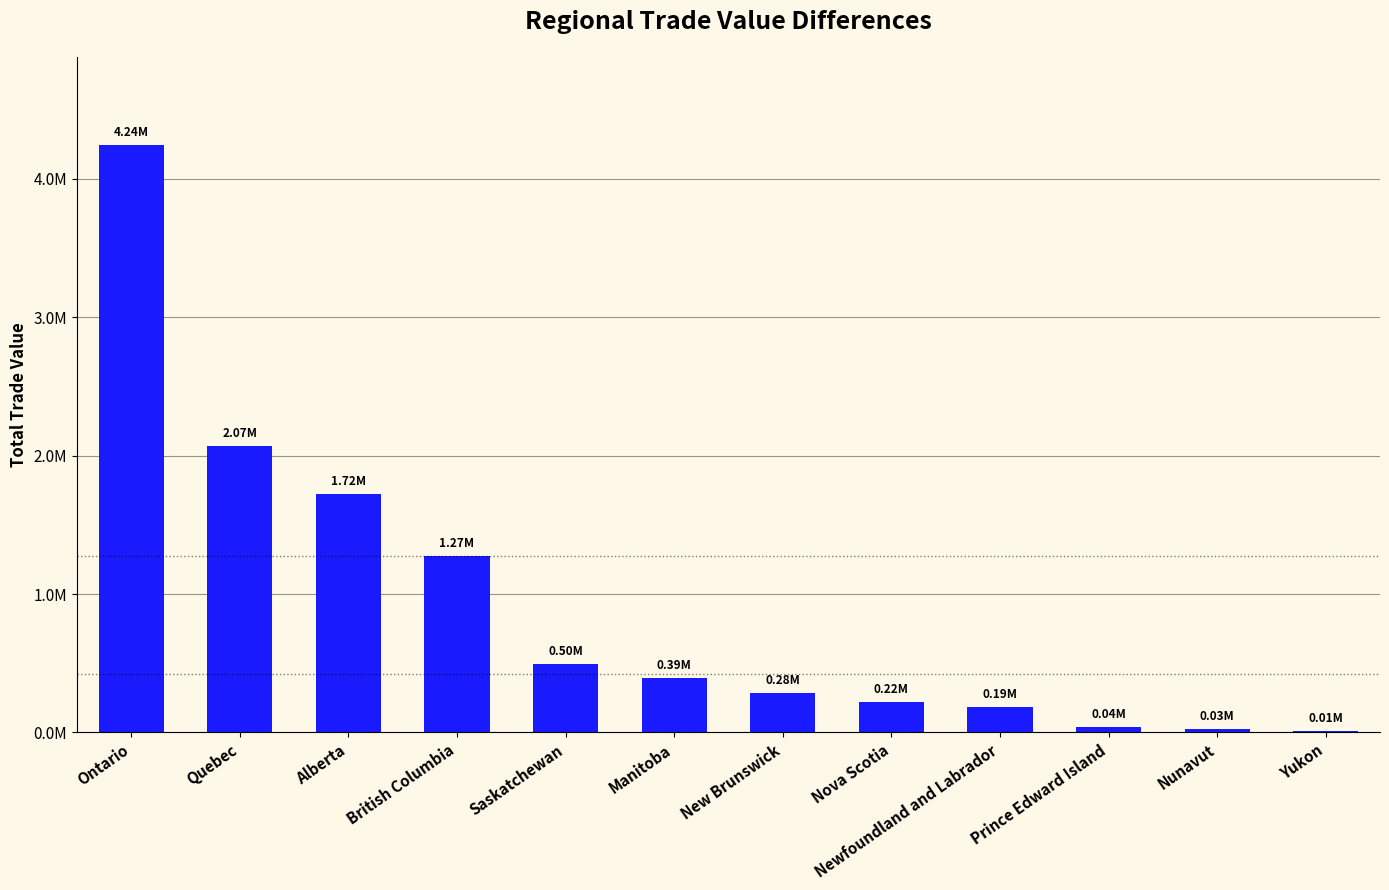

Rank the categories by value from highest to lowest.

Ontario, Quebec, Alberta, British Columbia, Saskatchewan, Manitoba, New Brunswick, Nova Scotia, Newfoundland and Labrador, Prince Edward Island, Nunavut, Yukon